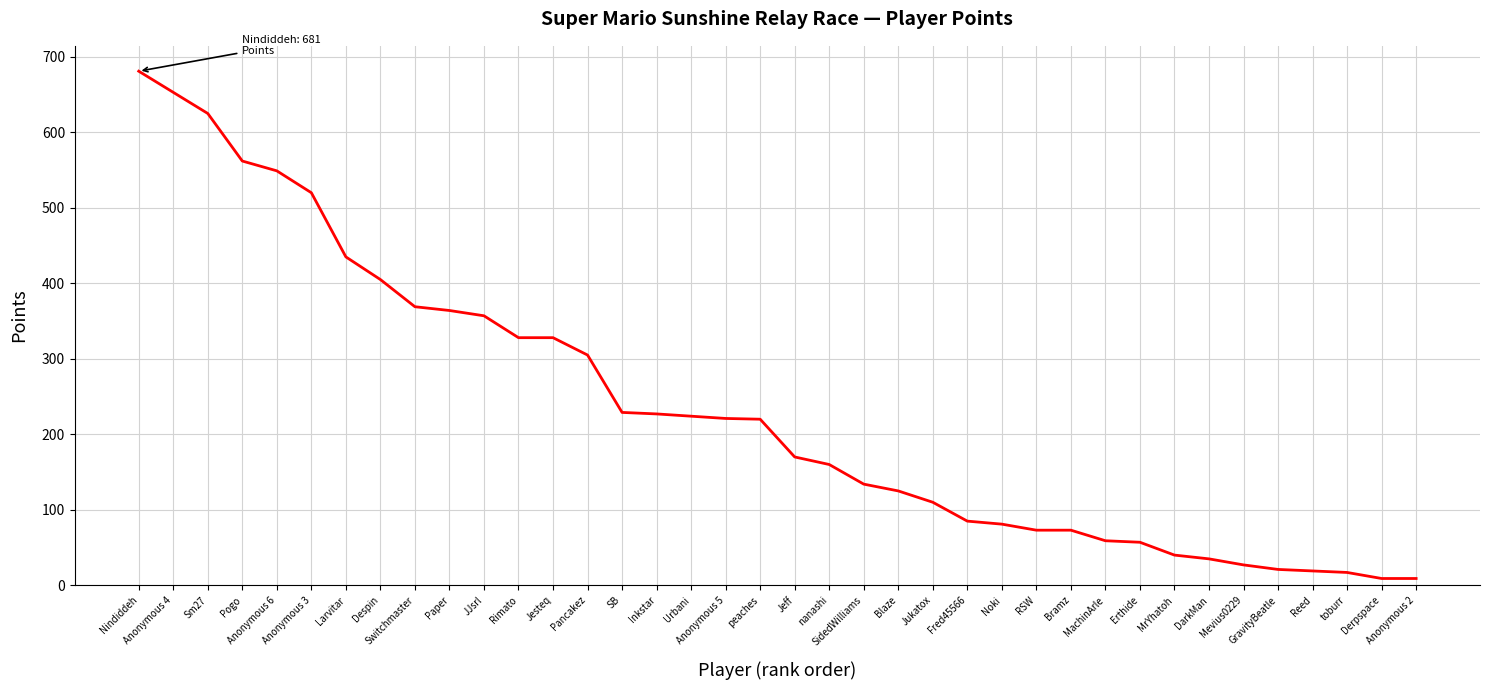

Between Anonymous 2 and Pancakez, which is larger?

Pancakez